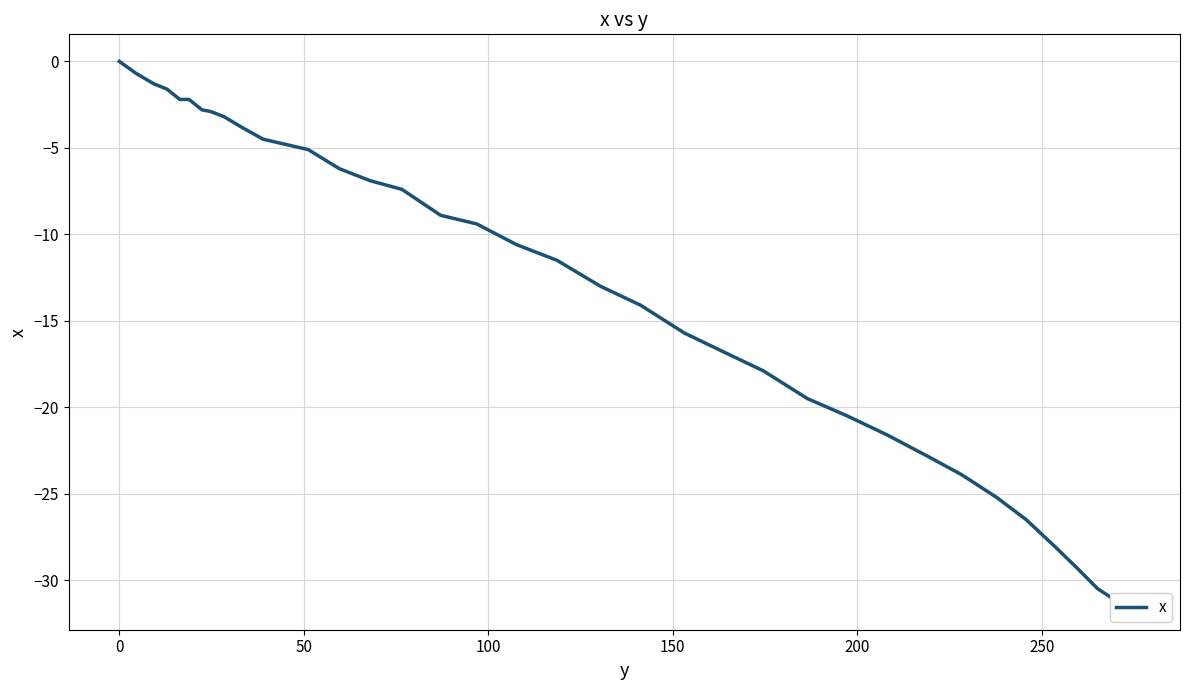

What is the sum of all values?

-576.5